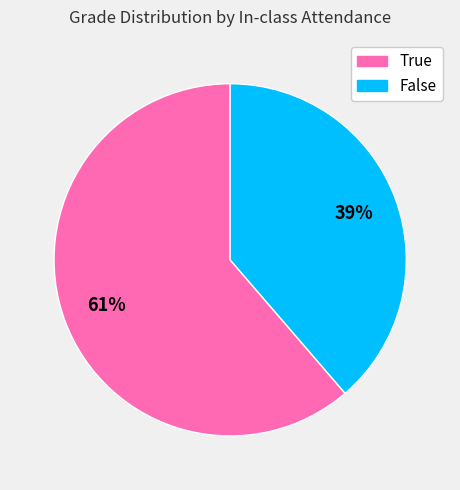

To the nearest percent, what is the average slice percentage?

50%